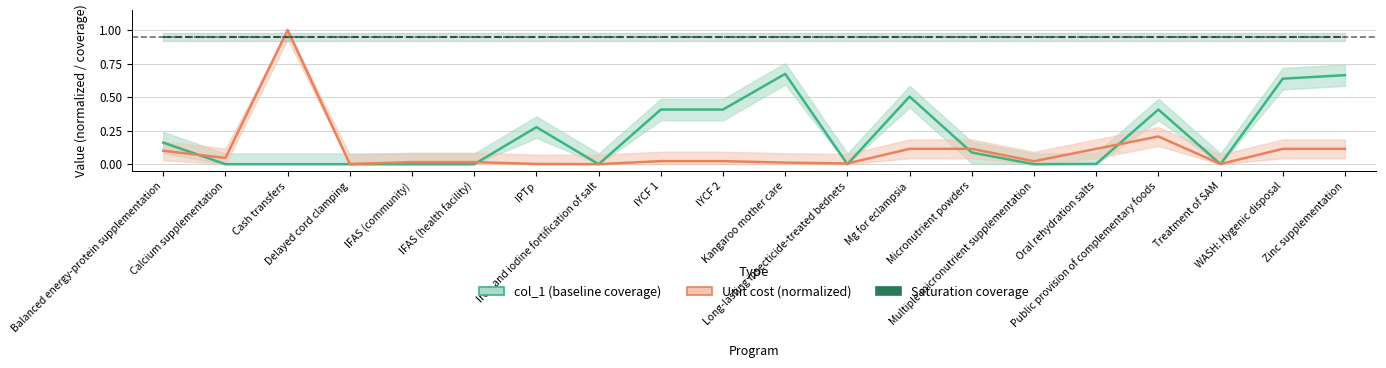

What is the average value of the Unit cost (normalized) series?

0.1